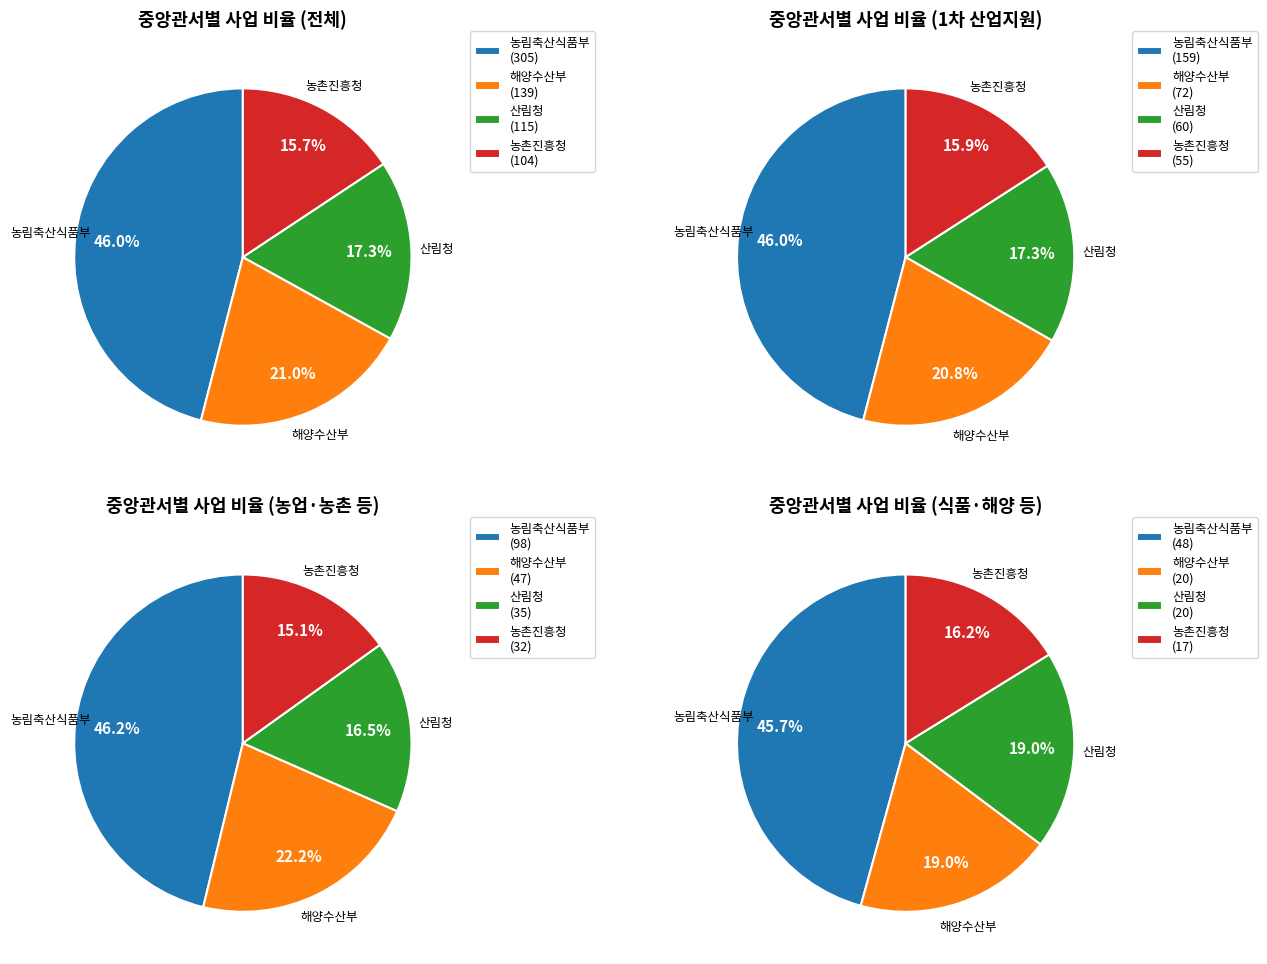

Is it true that 산림청 is 17% of the pie?

True